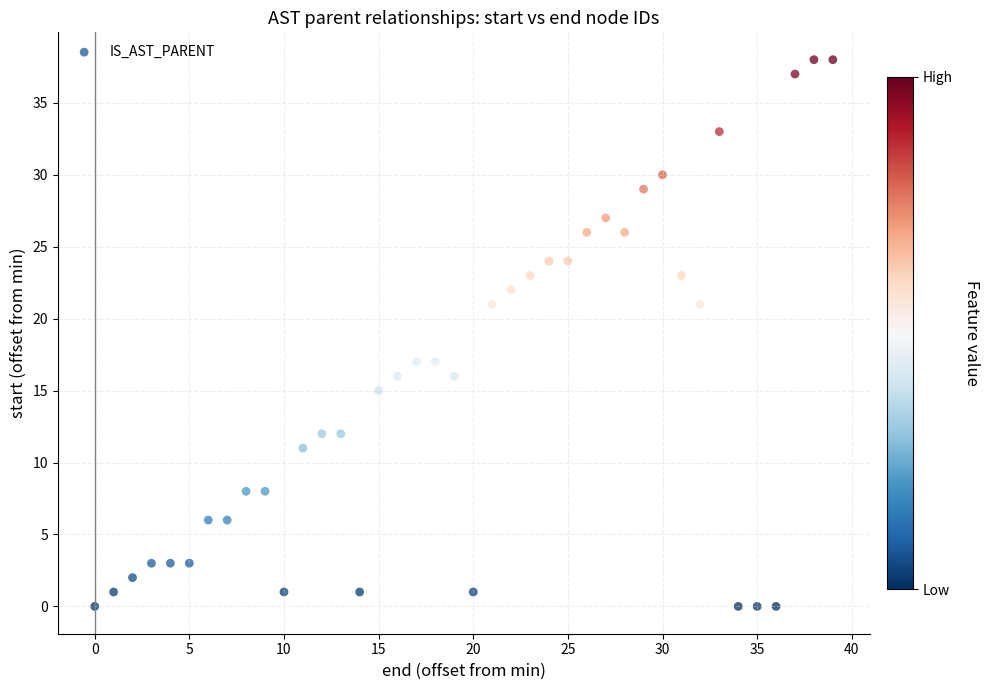

What is the range of X values (max minus min)?

39